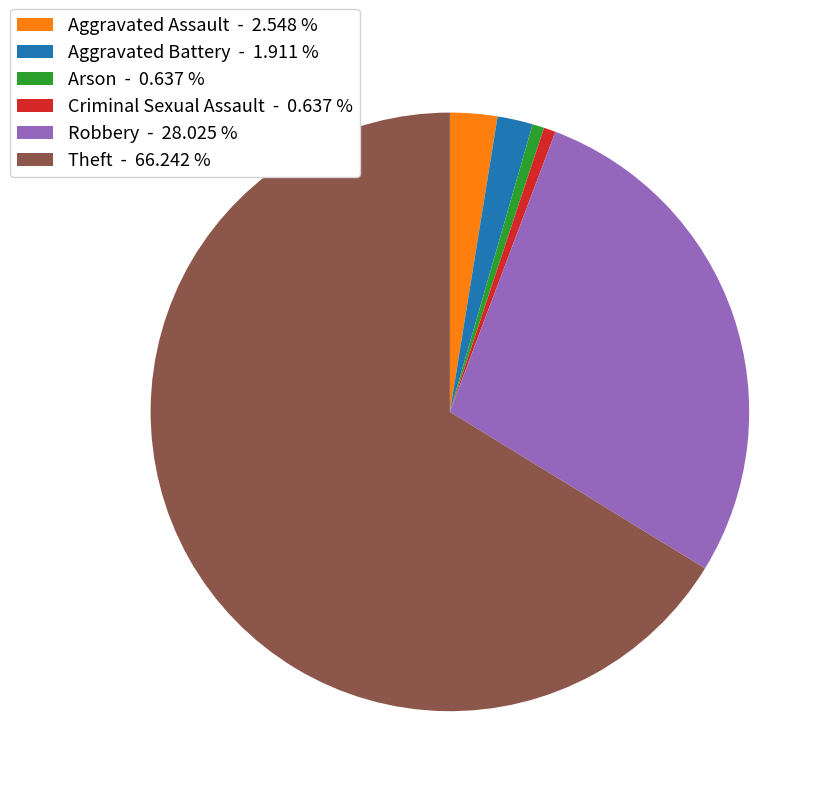

Which slice is the largest?

Theft - 66.242 %